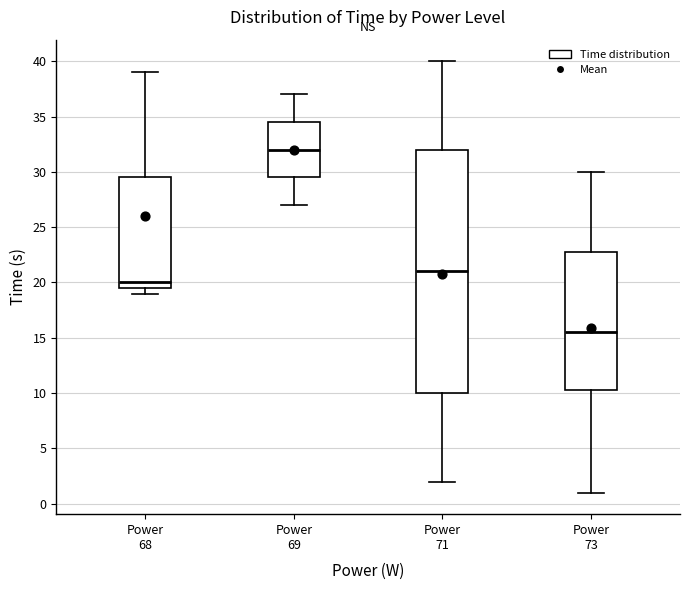

Which box's median line is the highest?

Power 69